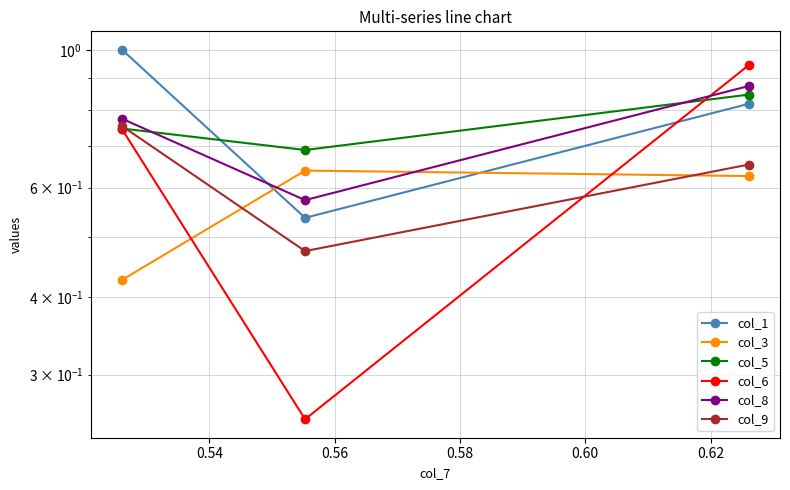

What are all the series names shown in the legend?

col_1, col_3, col_5, col_6, col_8, col_9